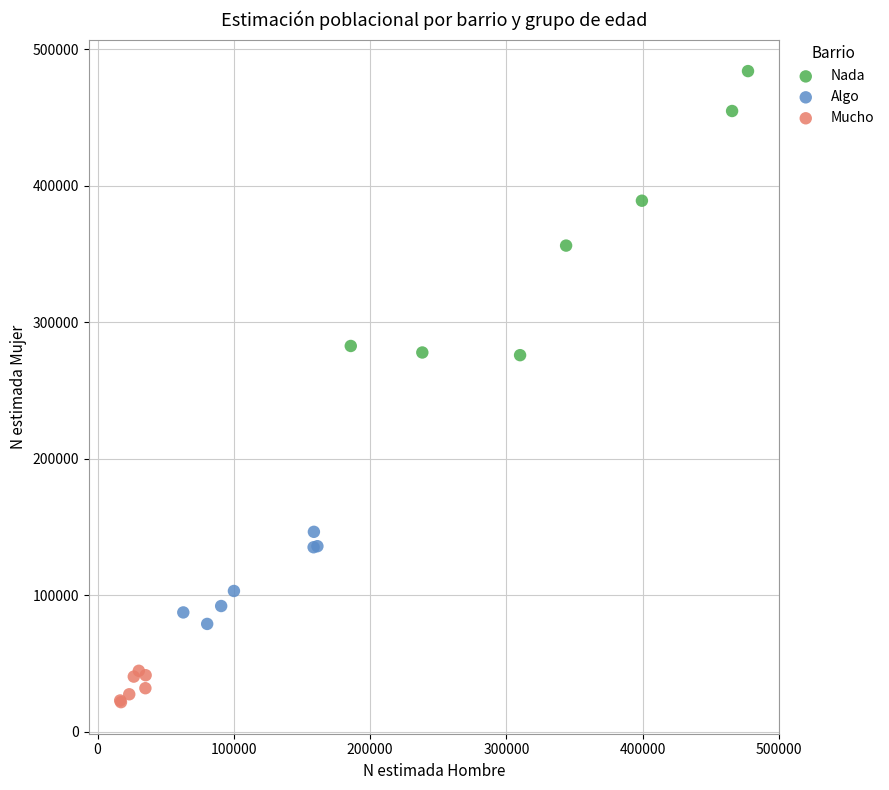

Which series reaches the maximum Y coordinate?

Nada